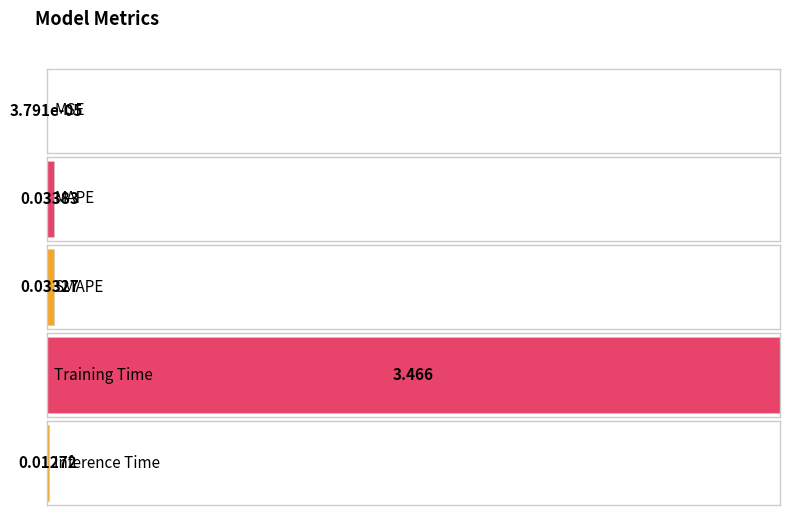

What is the label of the 2nd bar from the left?

MAPE